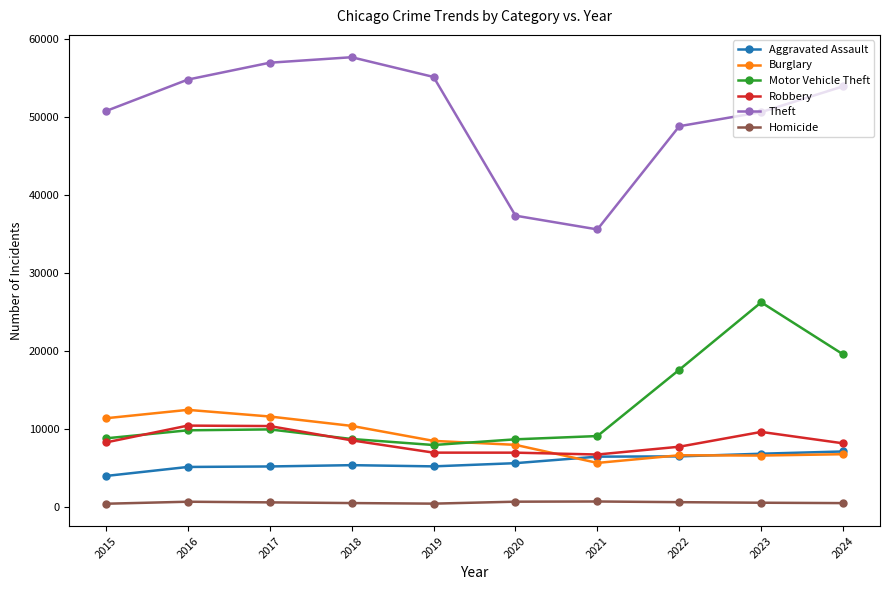

At which category does Motor Vehicle Theft reach its first local valley?

2019